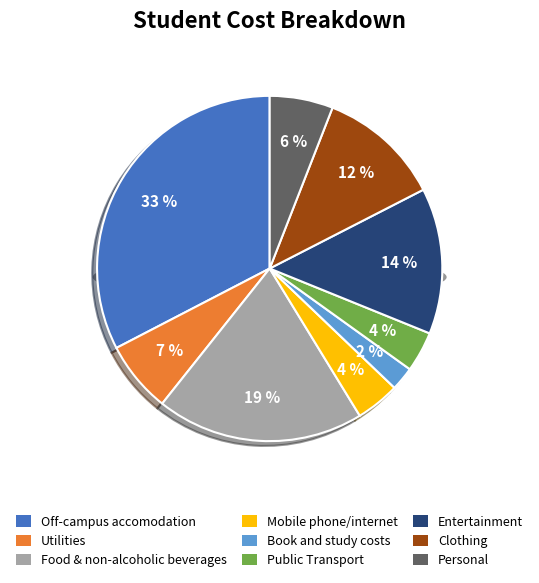

Is it true that Utilities is 7% of the pie?

True